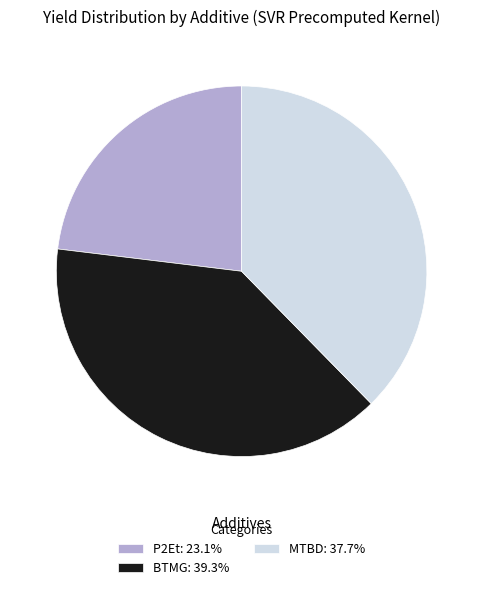

How many slices are in this pie chart?

3